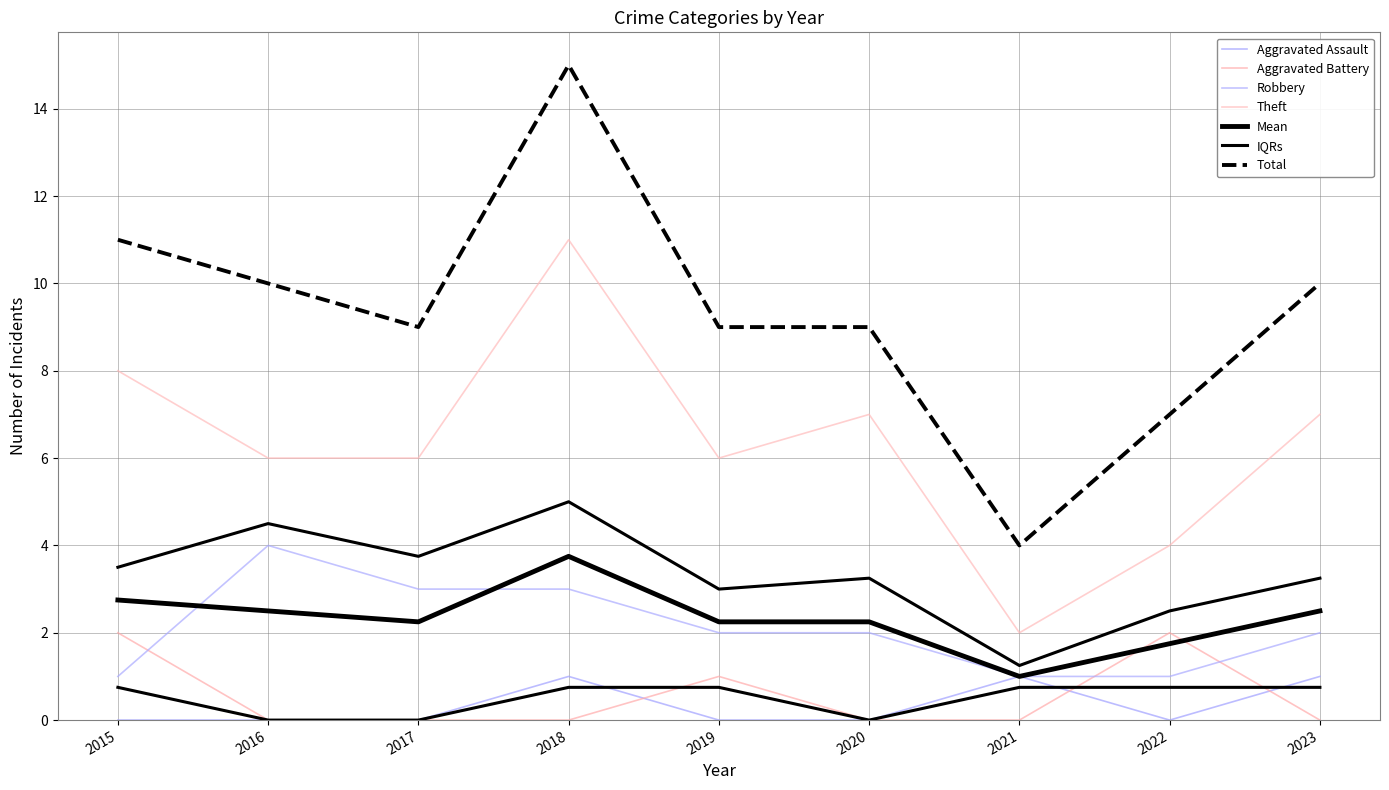

True or false: Robbery has more than 1 points higher than both neighbors.

False